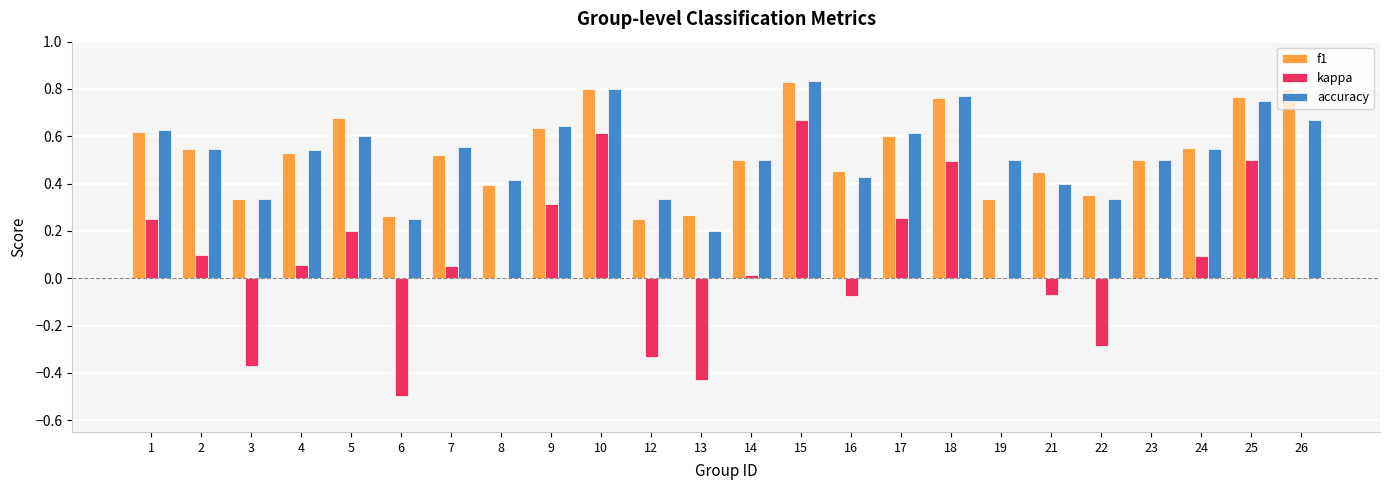

At which category is the sum across all series the highest?

15